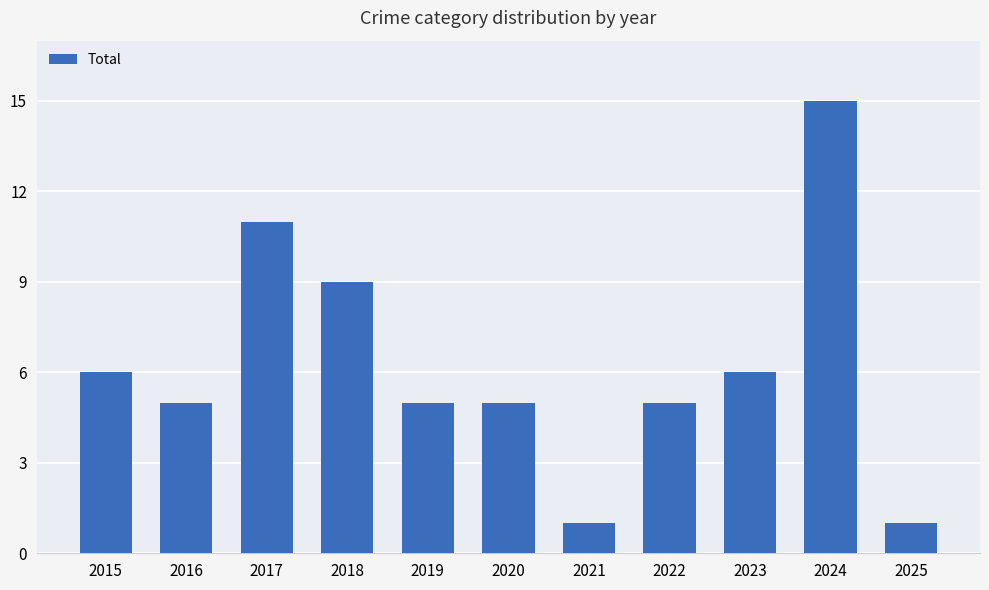

What is the value of the 4th bar from the left?

9